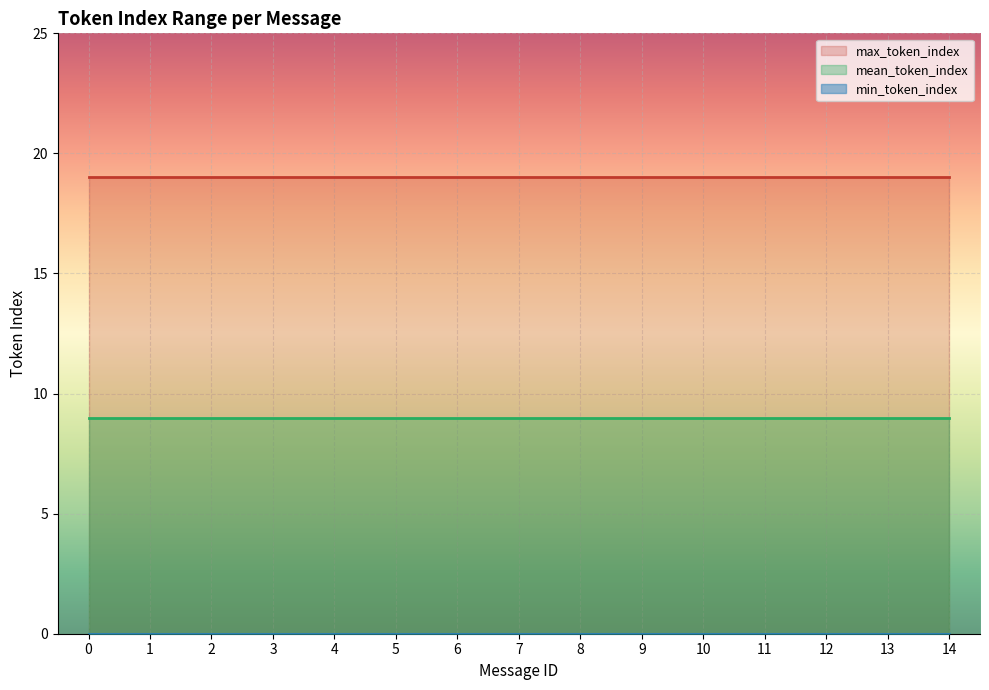

The value of min_token_index at 3 is 0. True or false?

True